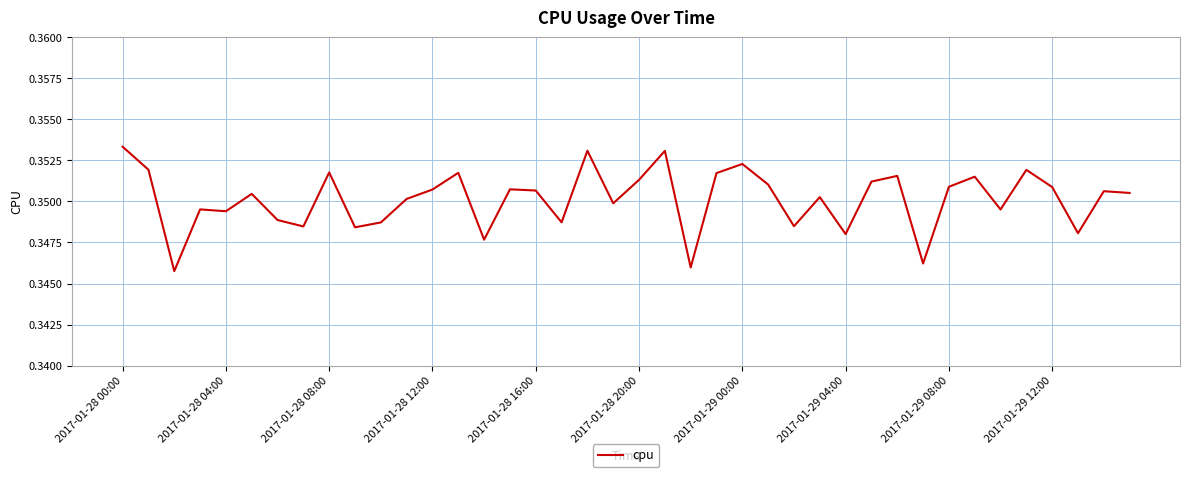

Reading left to right, extract all data points from this chart.

0.4	0.4	0.3	0.3	0.3	0.4	0.3	0.3	0.4	0.3	0.3	0.4	0.4	0.4	0.3	0.4	0.4	0.3	0.4	0.3	0.4	0.4	0.3	0.4	0.4	0.4	0.3	0.4	0.3	0.4	0.4	0.3	0.4	0.4	0.3	0.4	0.4	0.3	0.4	0.4